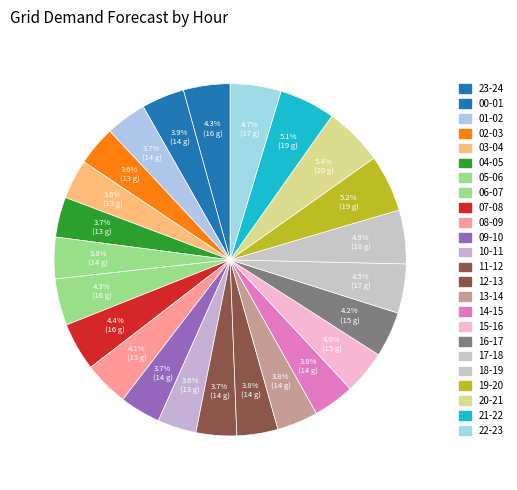

Combined, what portion of the pie is 20-21 and 01-02?

9.1%